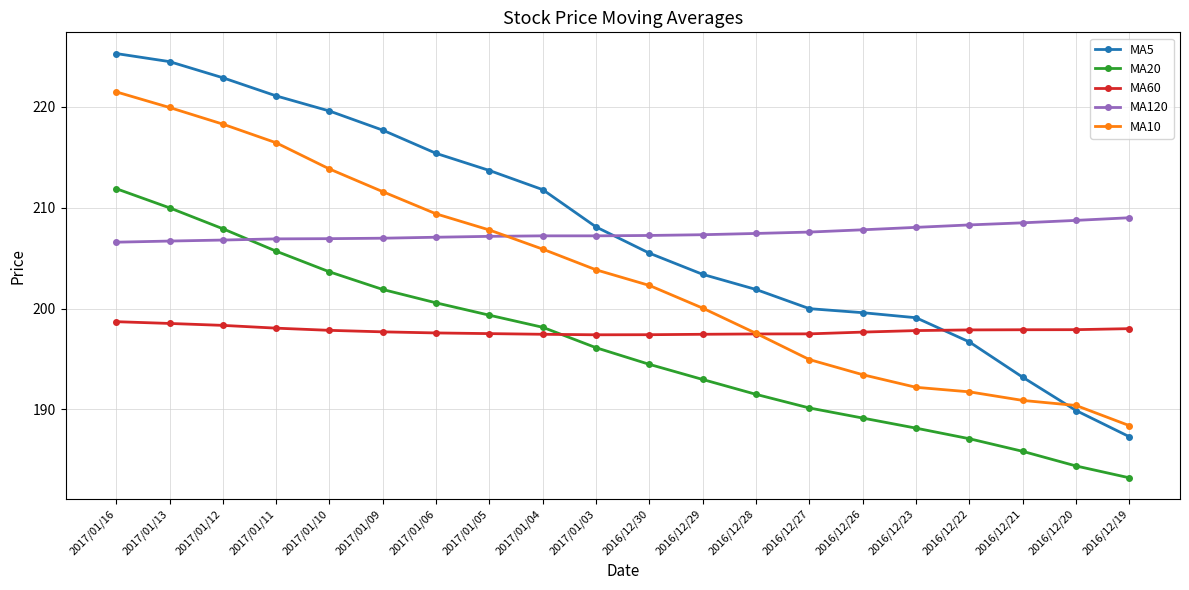

How many data points in MA20 are above 196?

10